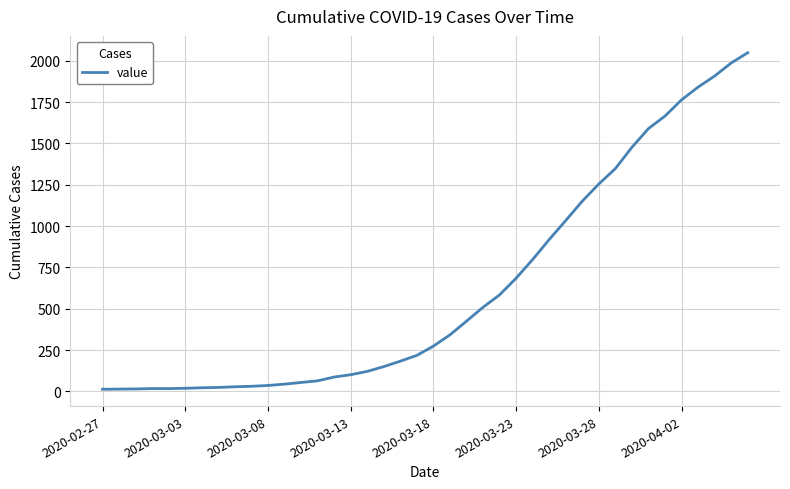

What is the difference between the maximum and minimum values?

2036